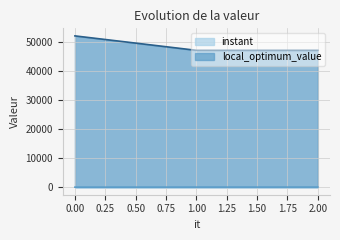

List the series in order of their overall mean, lowest first.

instant, local_optimum_value